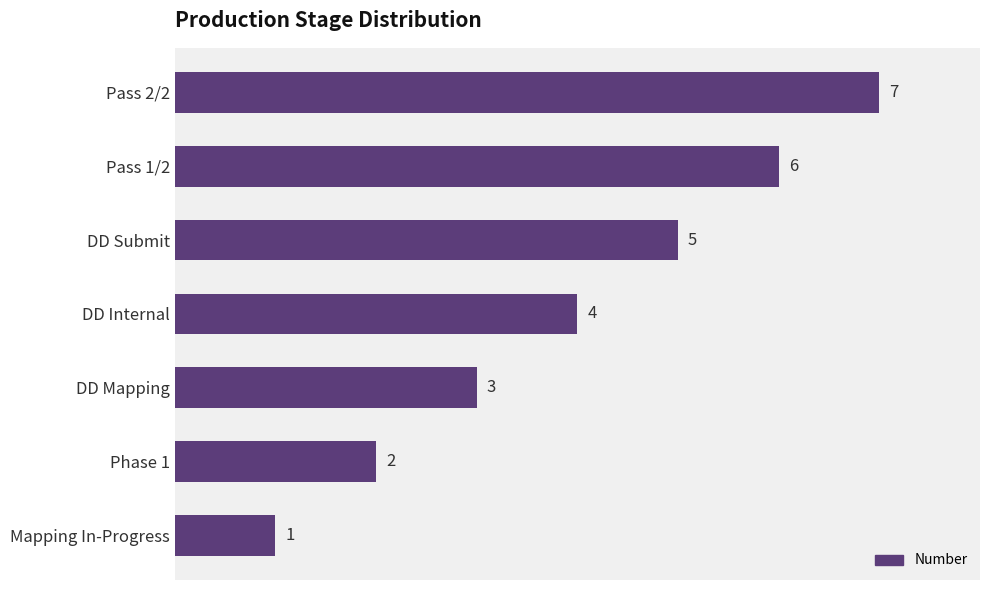

What is the ratio of the value at Pass 2/2 to the value at DD Submit?

1.4